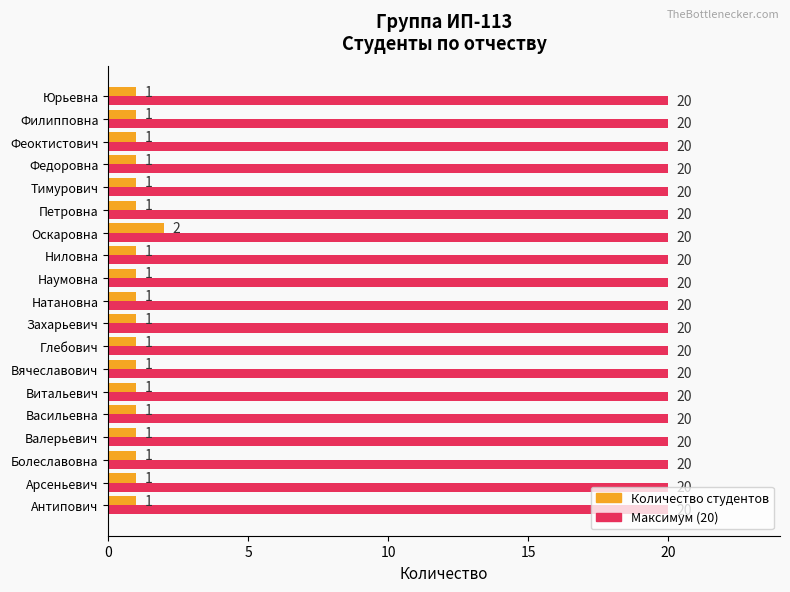

What is the sum of all Максимум (20) values?

380